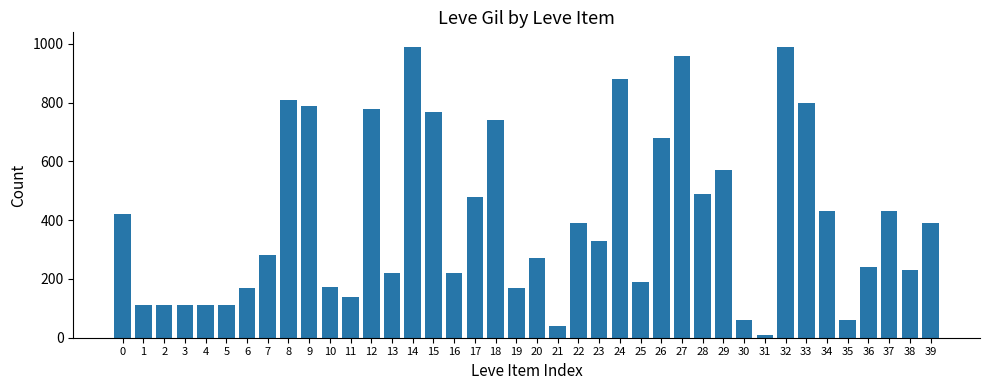

What is the change in value from 23 to 26?

+350